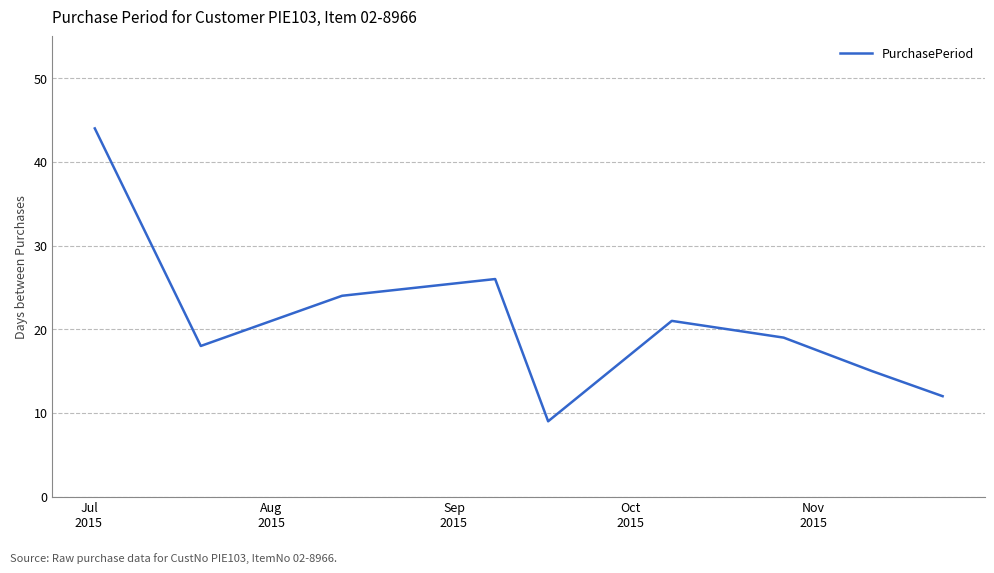

What is the sum of all values?

188